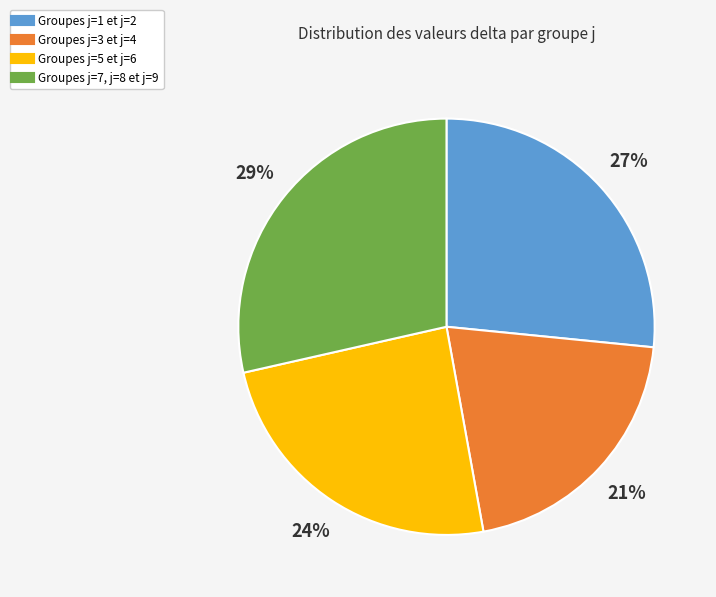

To the nearest percent, what is the average slice percentage?

25%